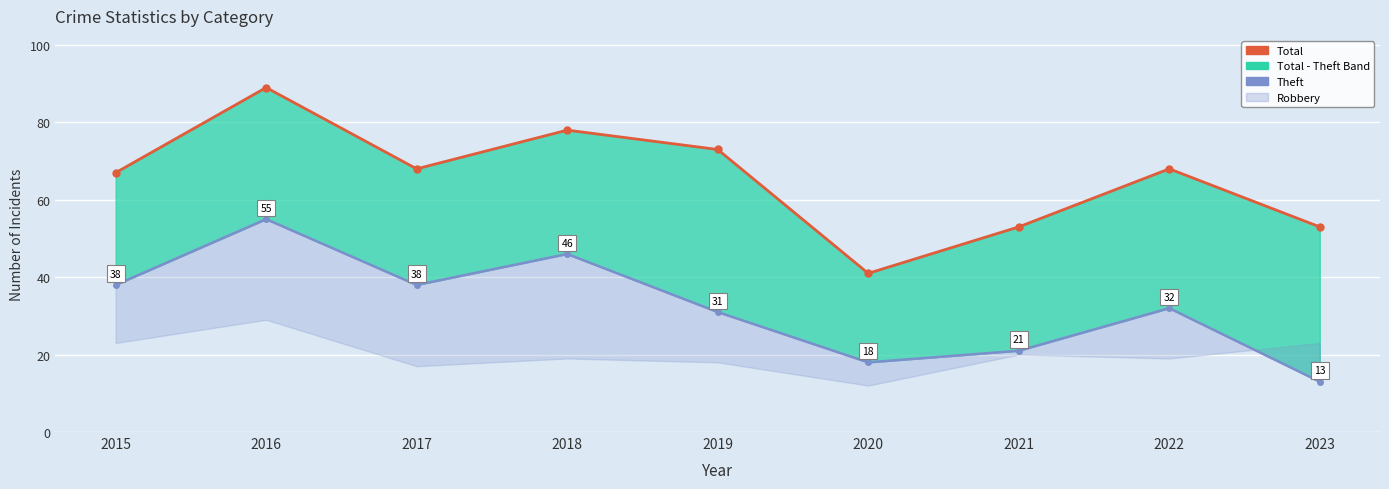

Reading left to right, extract all data points from this chart.

Total Line: 67	89	68	78	73	41	53	68	53
Theft: 38	55	38	46	31	18	21	32	13